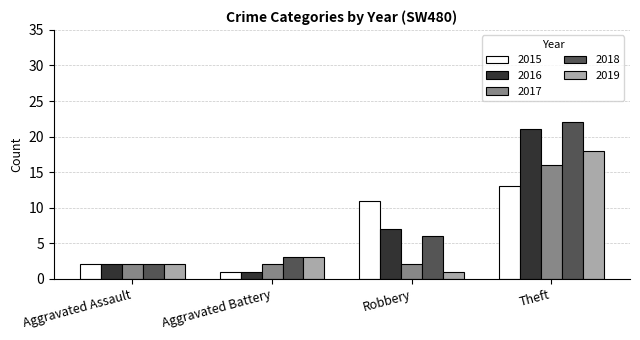

Which series has the largest total across all categories?

2018